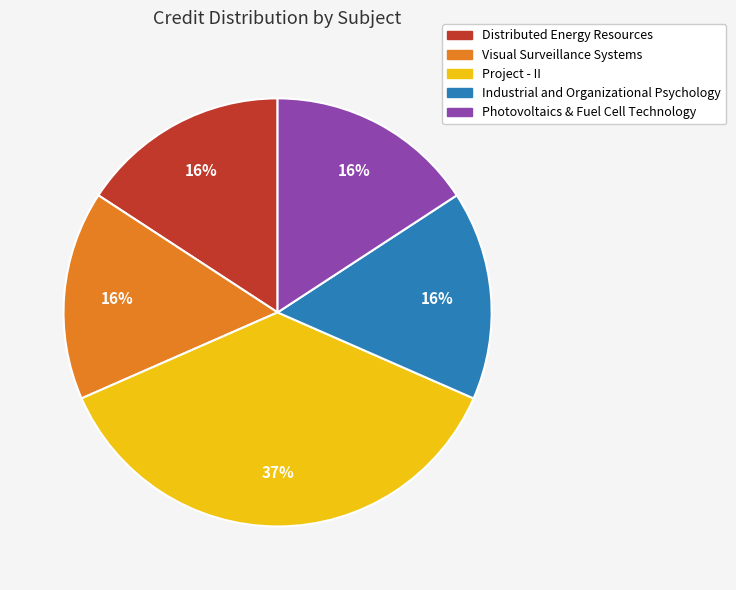

Does Visual Surveillance Systems represent more than half of the total?

No